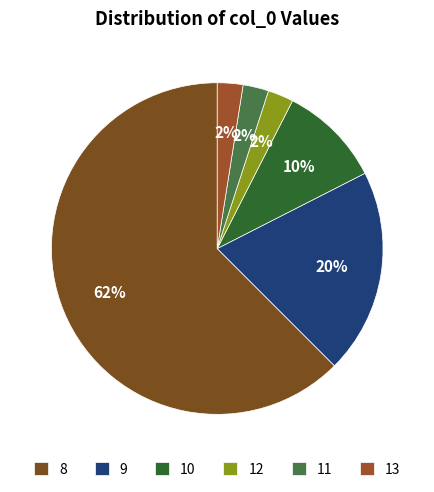

How many segments does this pie chart have?

6